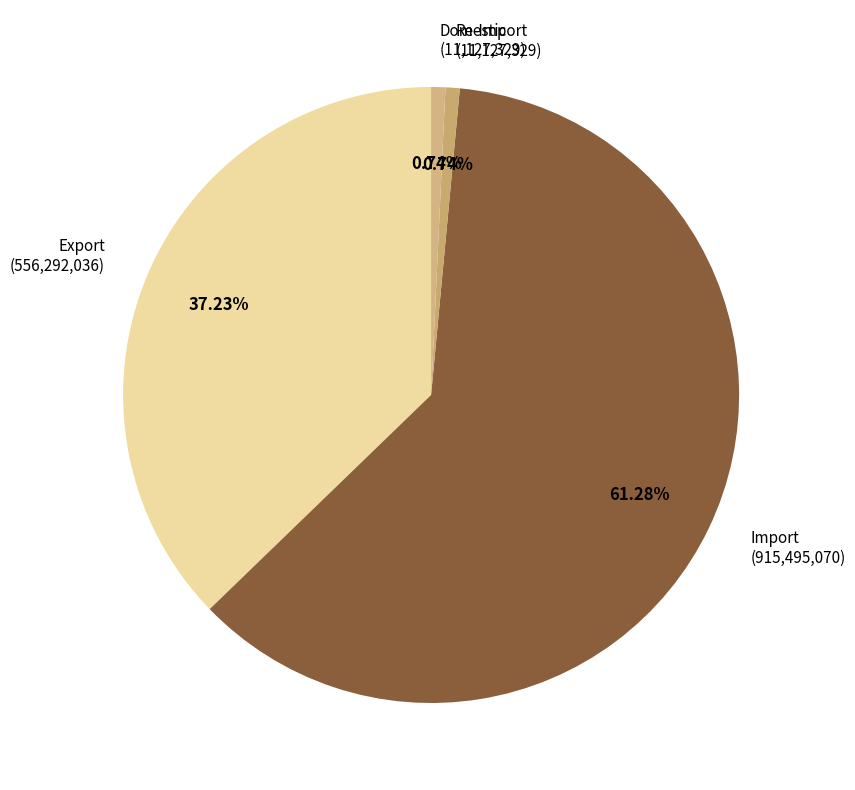

Which has a higher value, Import or Re-Import?

Import